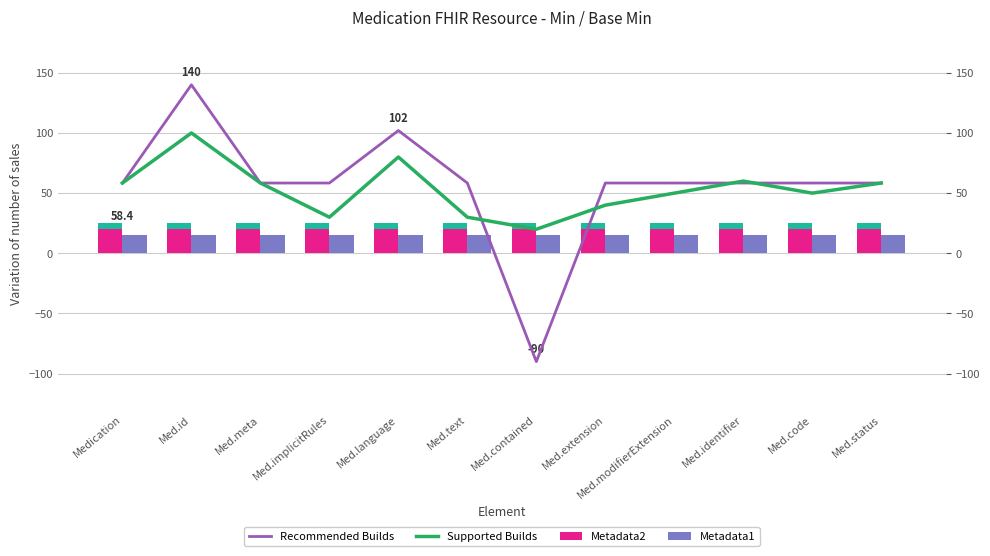

Reading left to right, extract all data points from this chart.

Recommended Builds: 58.4	140.0	58.4	58.4	102.0	58.4	-90.0	58.4	58.4	58.4	58.4	58.4
Supported Builds: 58.4	100.0	58.4	30.0	80.0	30.0	20.0	40.0	50.0	60.0	50.0	58.4
Metadata2: 20.0	20.0	20.0	20.0	20.0	20.0	20.0	20.0	20.0	20.0	20.0	20.0
Metadata1: 15.0	15.0	15.0	15.0	15.0	15.0	15.0	15.0	15.0	15.0	15.0	15.0